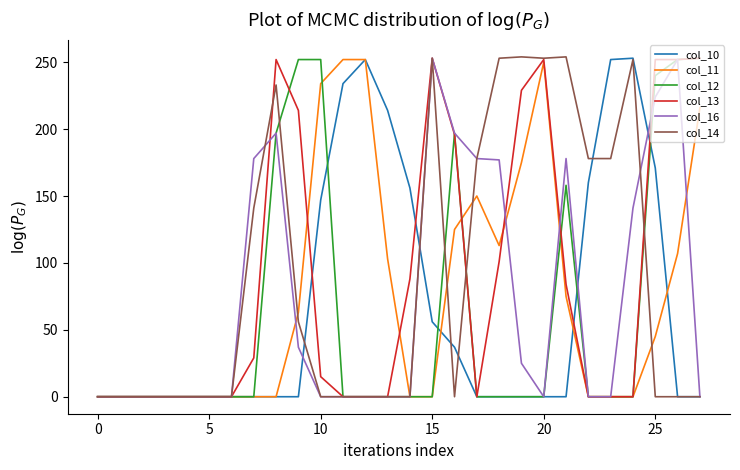

What is the highest value of the col_12 series?

253